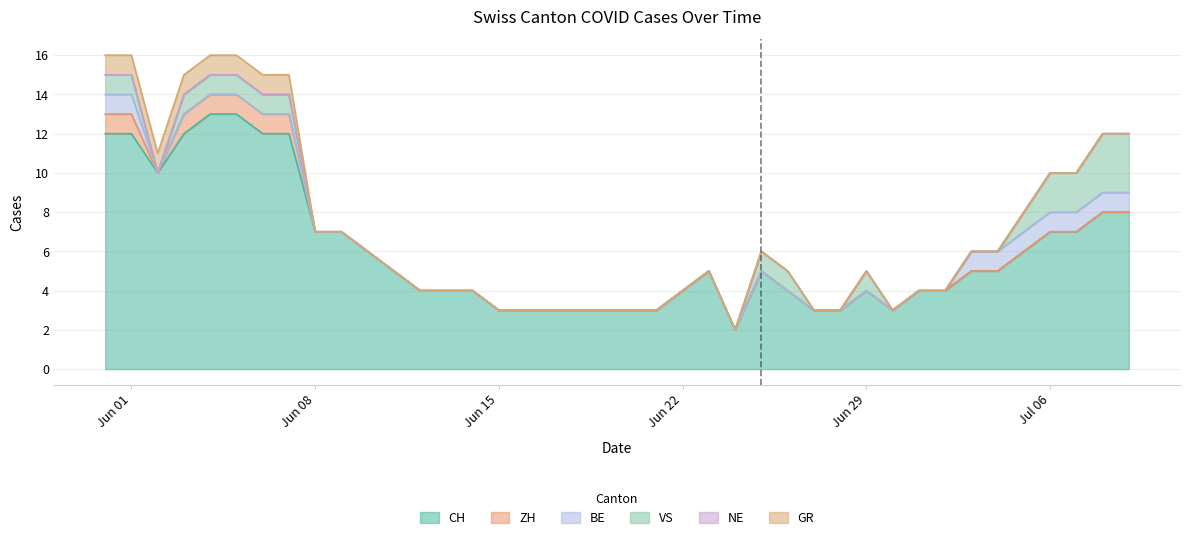

How many interior local valleys does the VS series have?

1